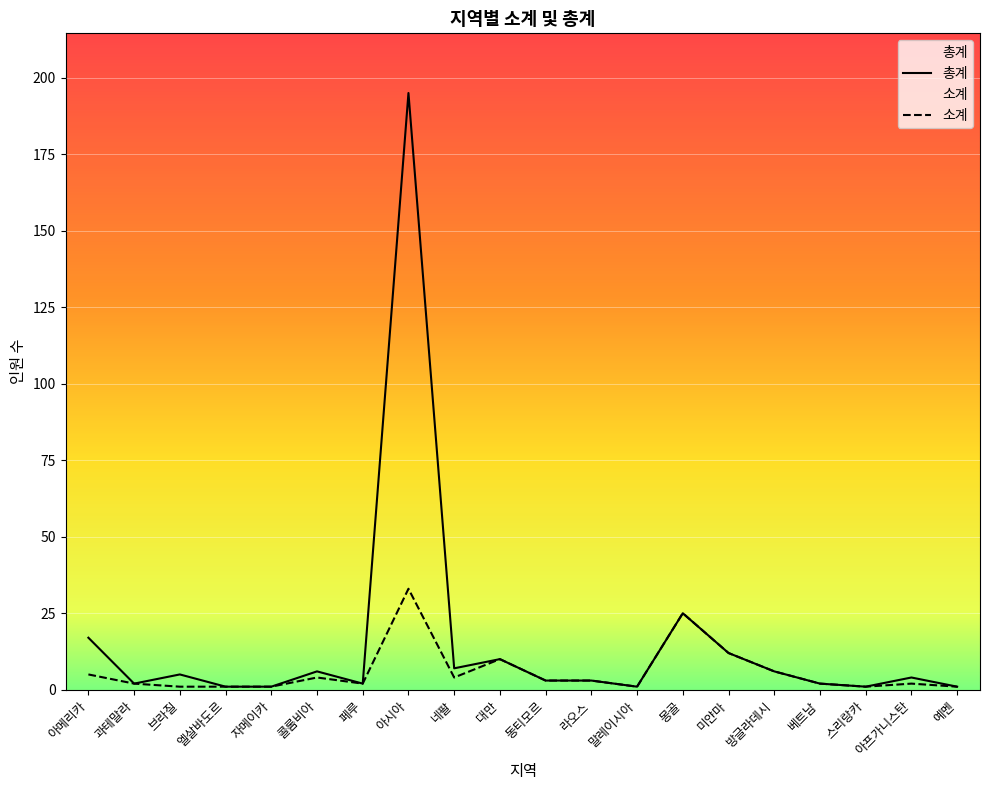

Reading left to right, transcribe all the data shown in this chart.

총계: 아메리카=17	과테말라=2	브라질=5	엘살바도르=1	자메이카=1	콜롬비아=6	페루=2	아시아=195	네팔=7	대만=10	동티모르=3	라오스=3	말레이시아=1	몽골=25	미얀마=12	방글라데시=6	베트남=2	스리랑카=1	아프가니스탄=4	예멘=1
소계: 아메리카=5	과테말라=2	브라질=1	엘살바도르=1	자메이카=1	콜롬비아=4	페루=2	아시아=33	네팔=4	대만=10	동티모르=3	라오스=3	말레이시아=1	몽골=25	미얀마=12	방글라데시=6	베트남=2	스리랑카=1	아프가니스탄=2	예멘=1